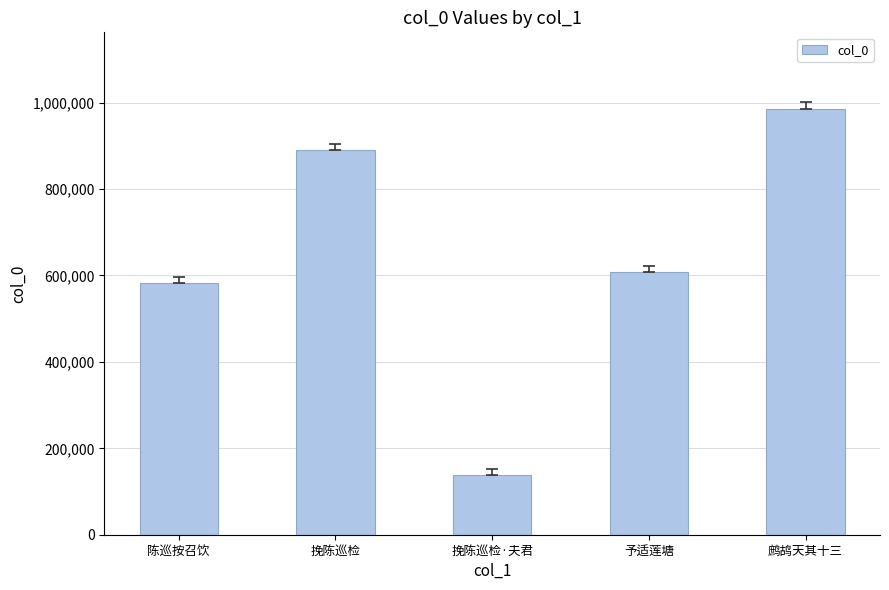

Which label corresponds to the smallest value in the chart?

挽陈巡检·夫君